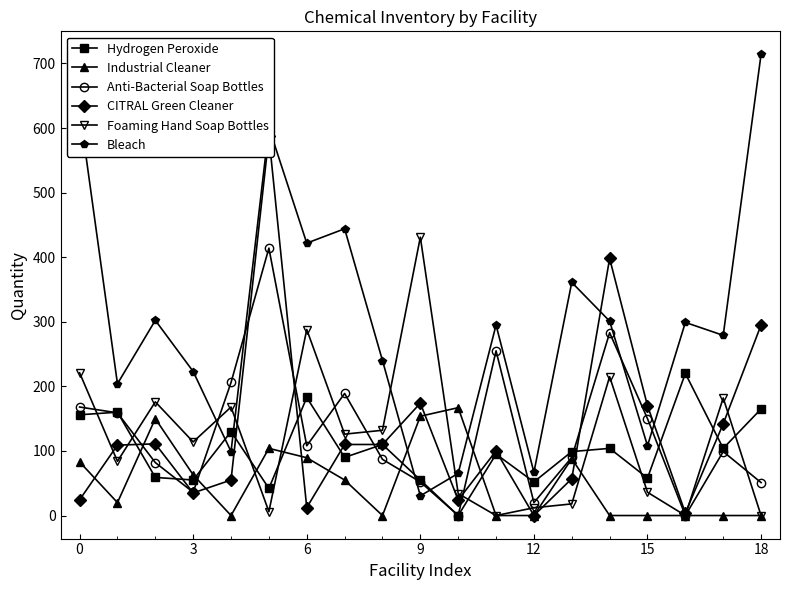

List the series in order of their peak value, lowest first.

Industrial Cleaner, Hydrogen Peroxide, Anti-Bacterial Soap Bottles, Foaming Hand Soap Bottles, CITRAL Green Cleaner, Bleach